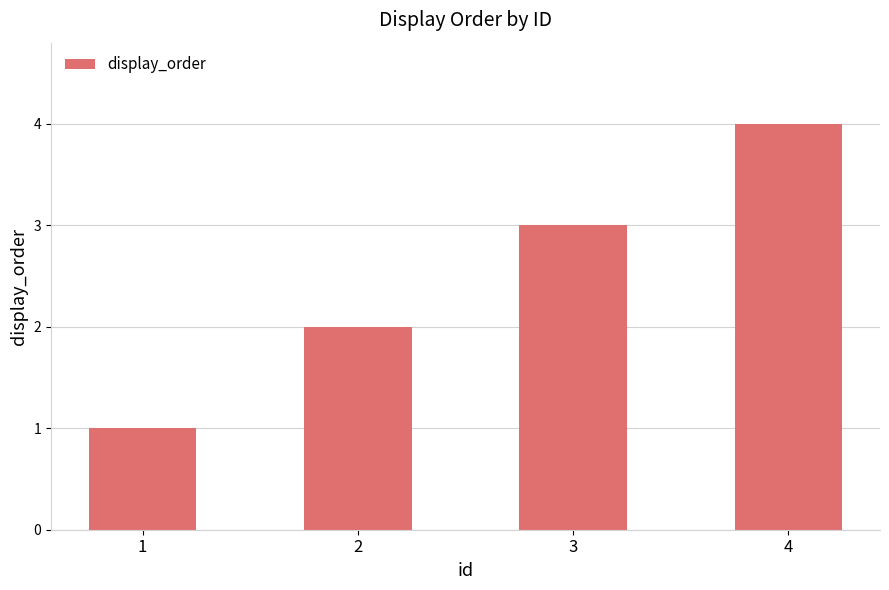

Rank the categories by value from highest to lowest.

4, 3, 2, 1